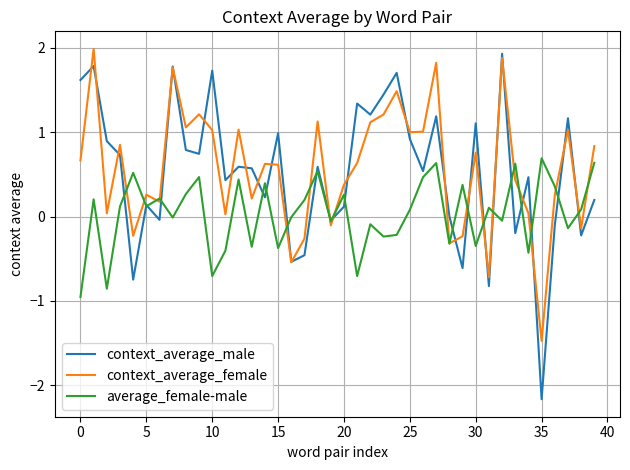

What is the minimum value for context_average_female?

-1.5